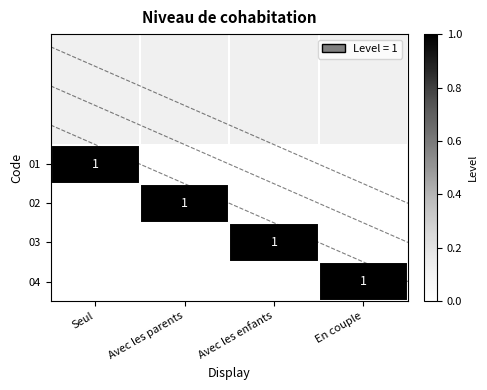

How many values in the 04 series exceed 0?

1